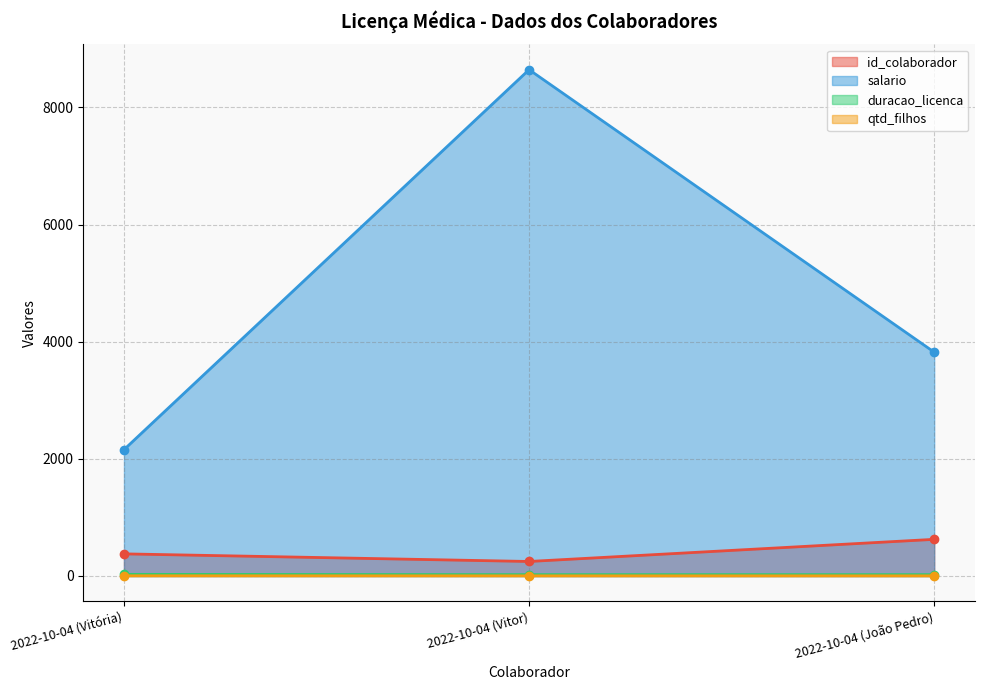

Is it true that qtd_filhos equals 4.0 at 2022-10-04 (Vitória)?

True